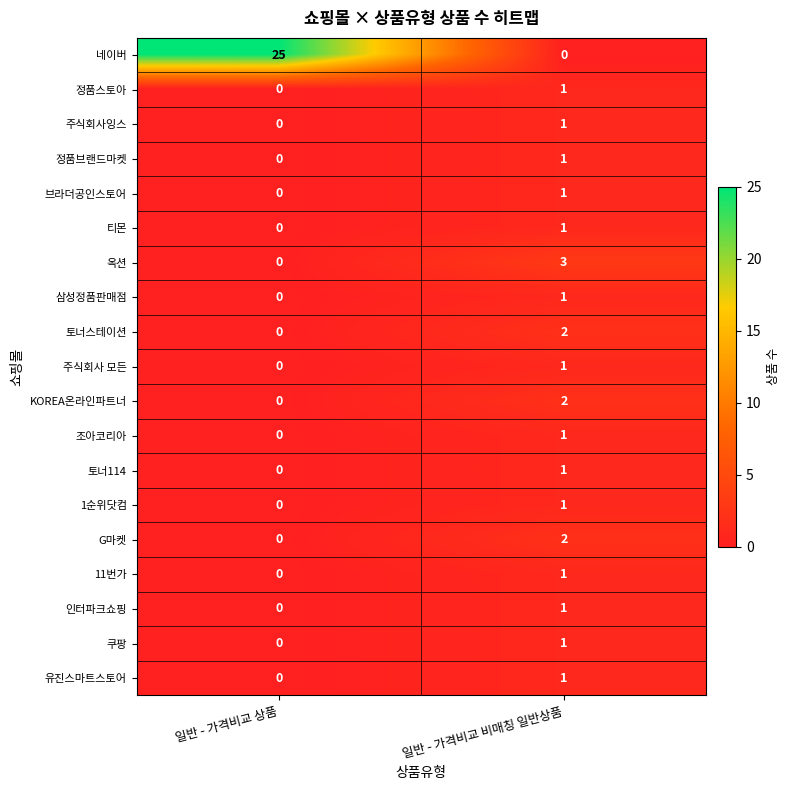

How many positive values does the 주식회사잉스 series have?

1